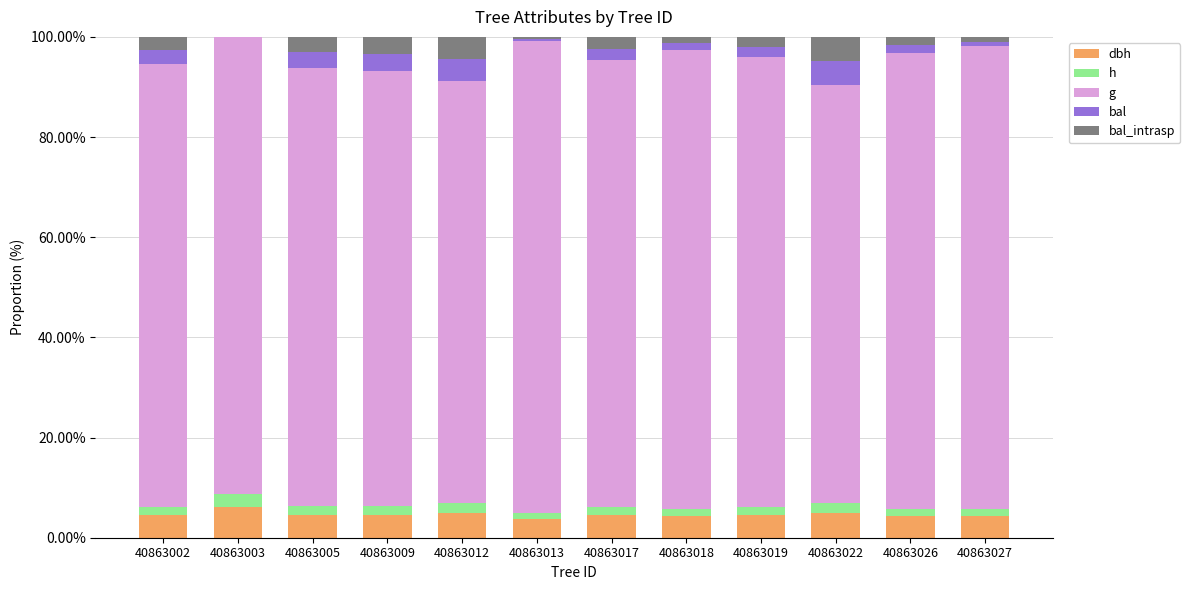

What is the average value of the bal_intrasp series?

2.2